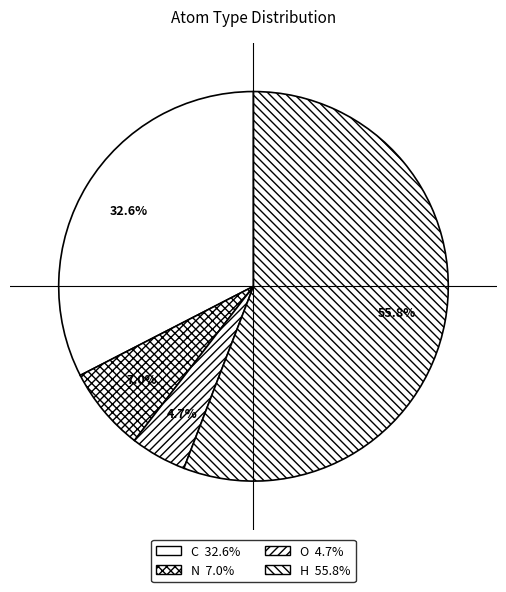

Count the number of slices in the pie.

4